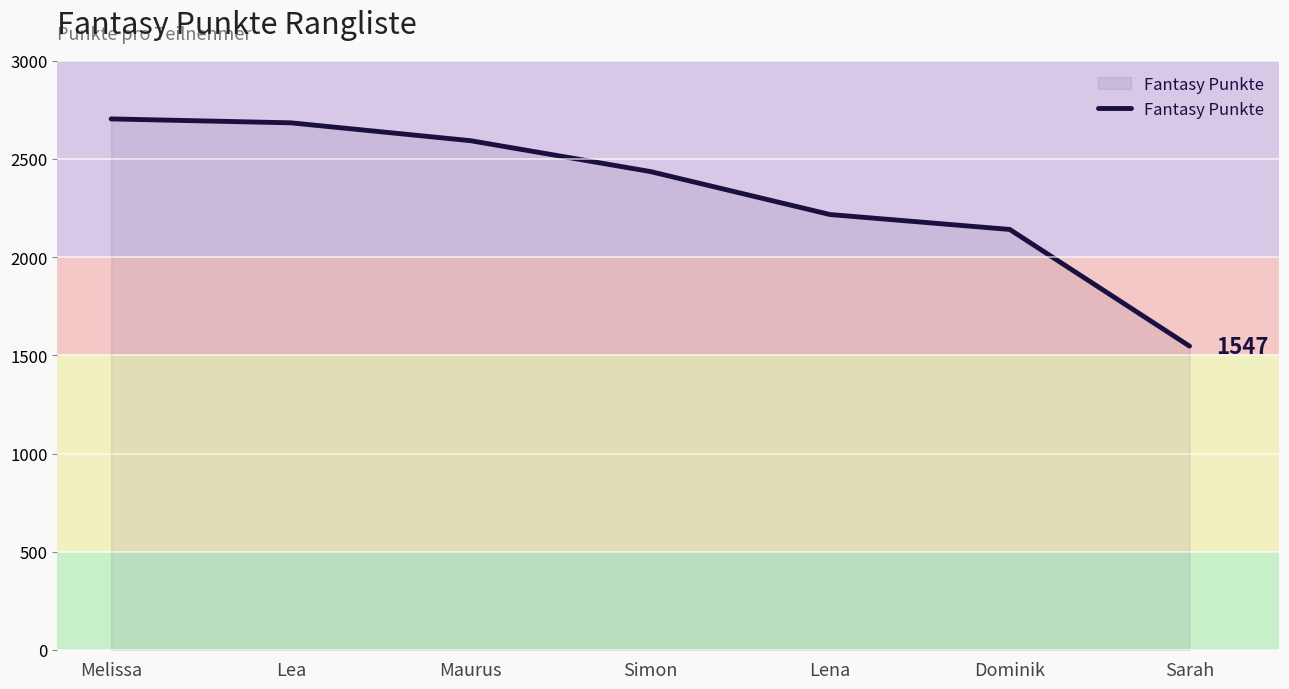

True or false: the data shows 638 at Lea.

False